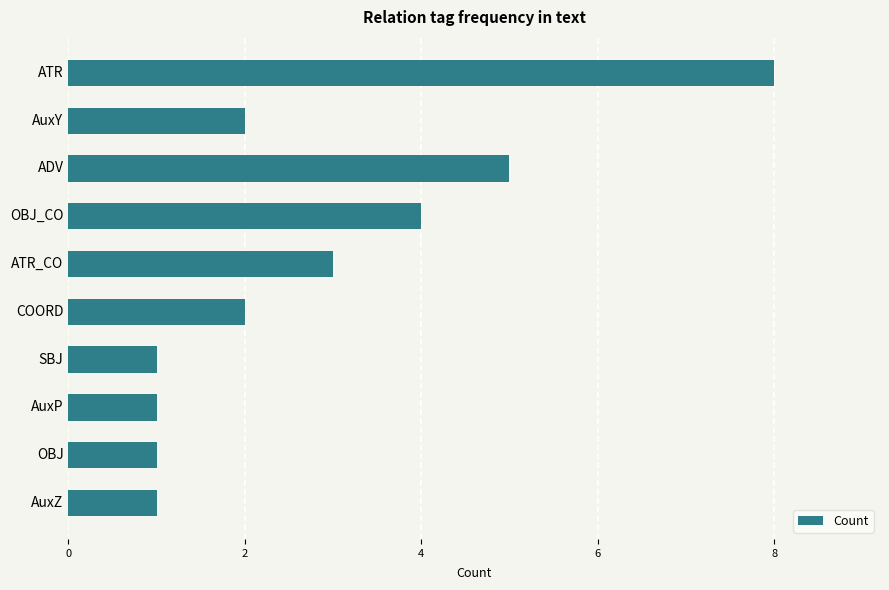

Count the number of data series in this chart.

1